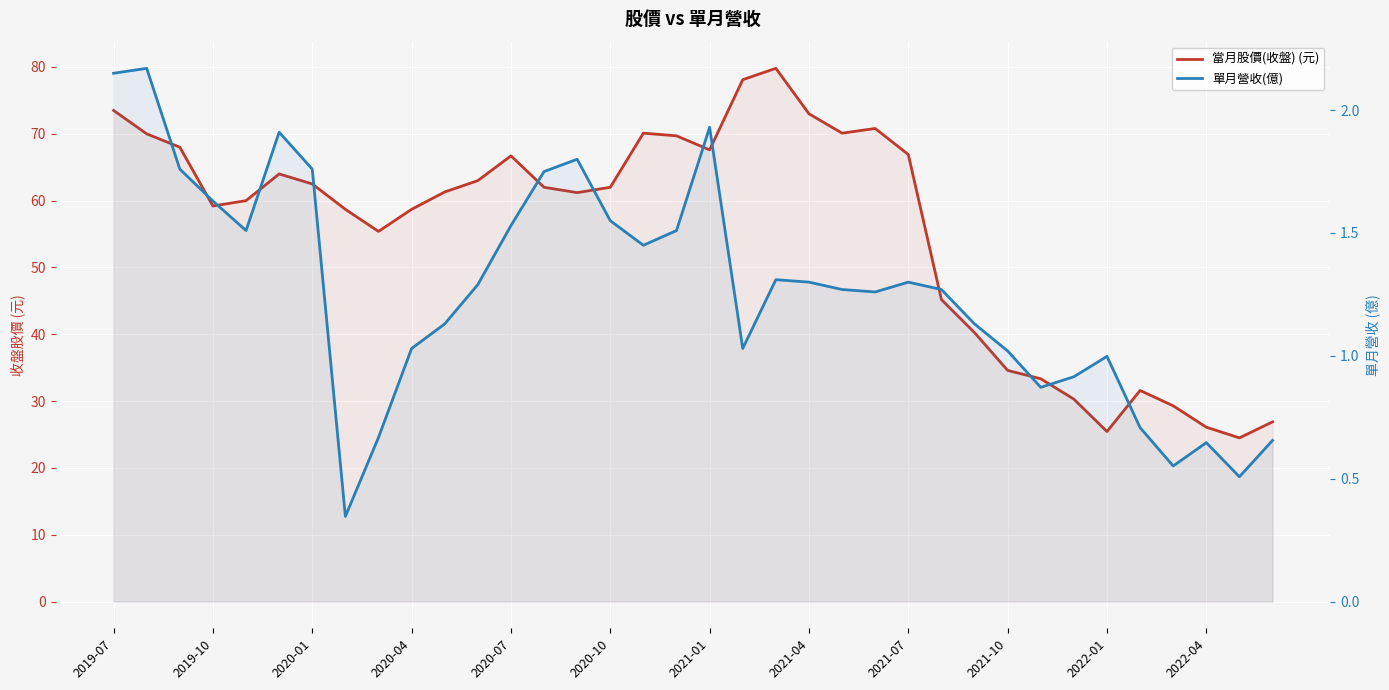

What is the approximate value of 當月股價(收盤) (元) at 19?

78.1